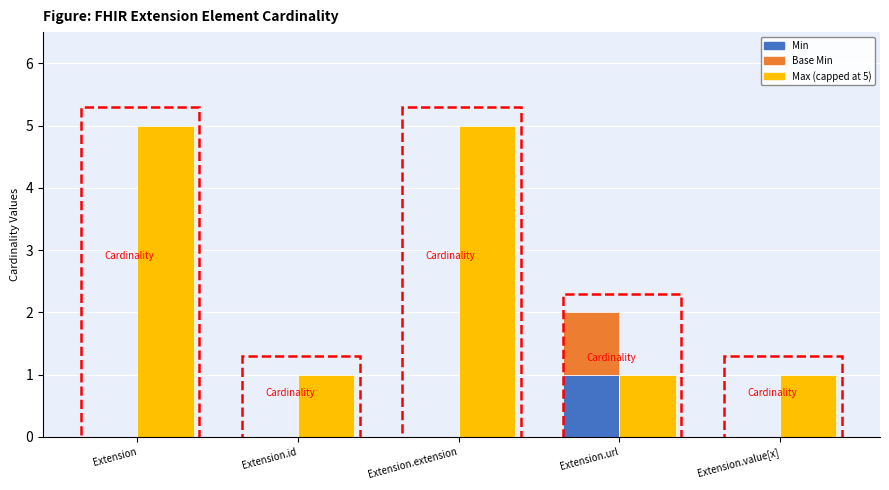

Which series has the largest total across all categories?

Max